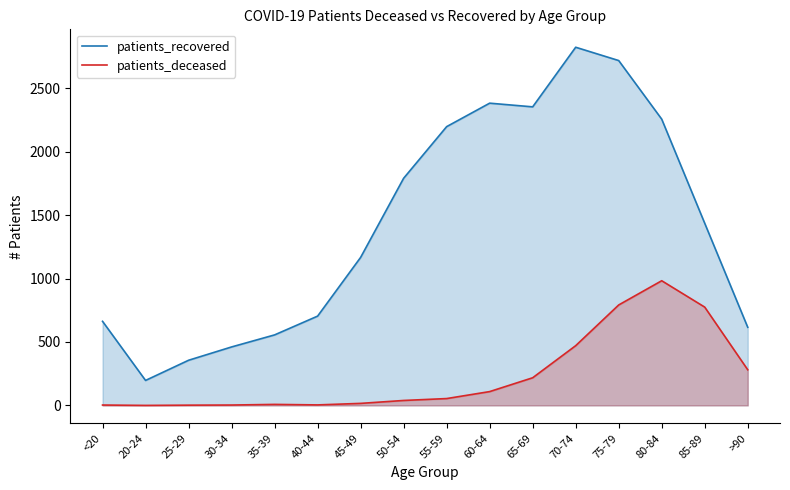

True or false: patients_recovered and patients_deceased intersect in this chart.

False